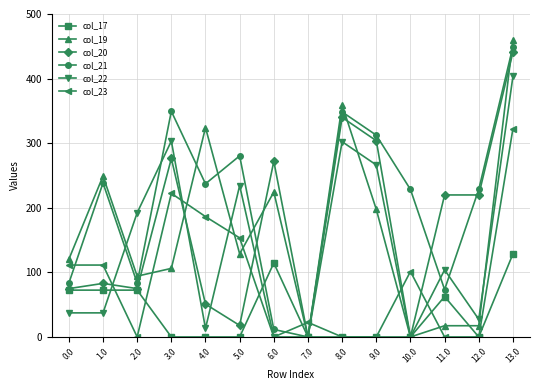

What is the difference between the second highest and minimum values in the col_19 series?

359.1